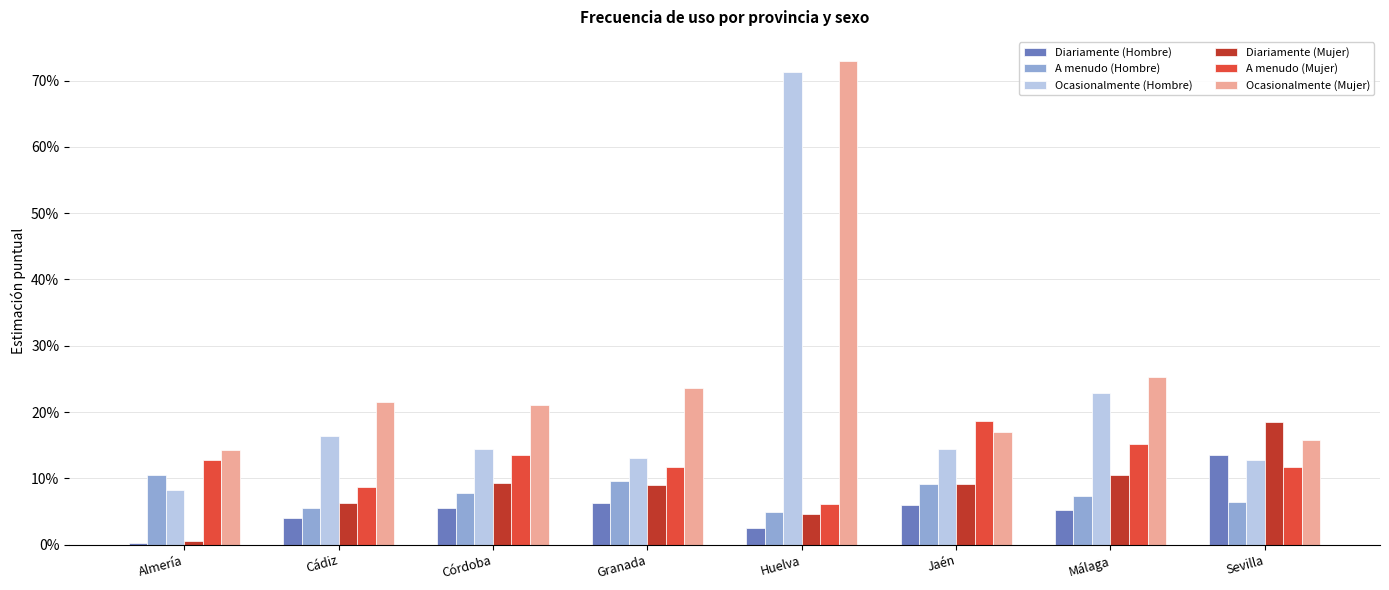

What is the value of the Diariamente (Hombre) bar at the 3rd from the left?

0.1